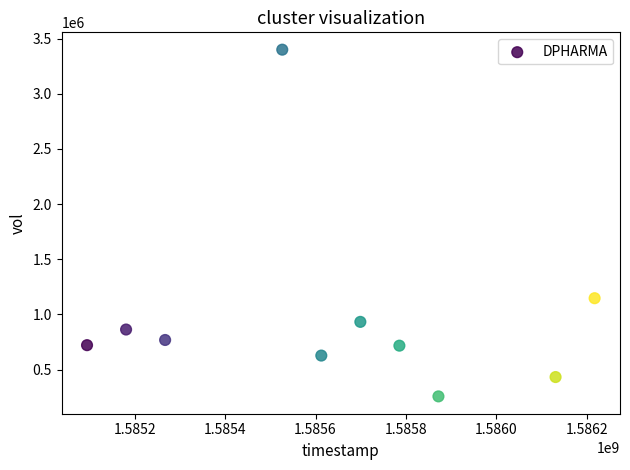

What is the average Y value?

986760